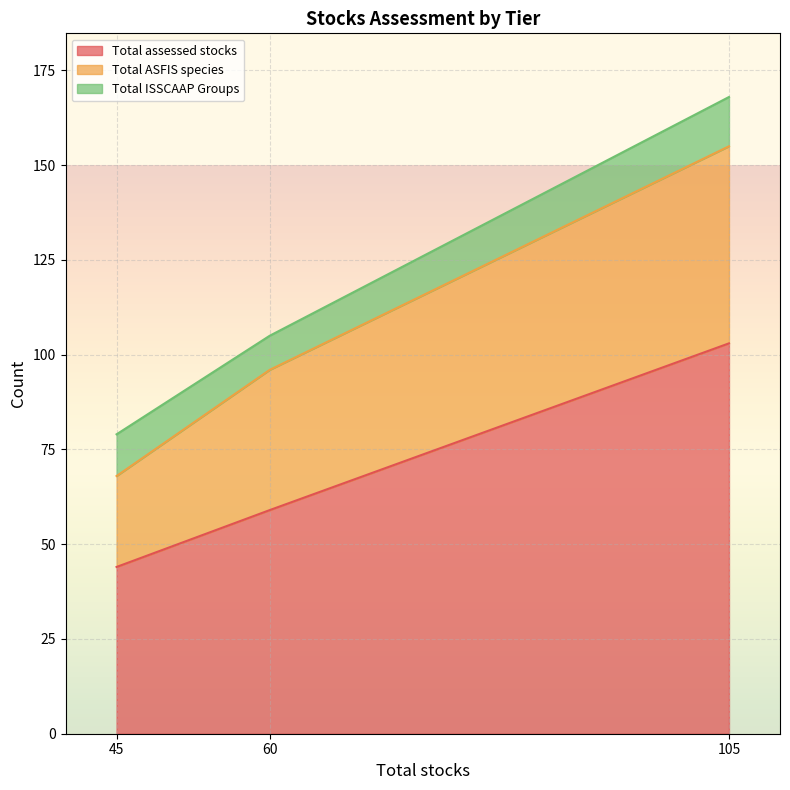

Rank the series at 45 from lowest to highest value.

Total ISSCAAP Groups, Total ASFIS species, Total assessed stocks